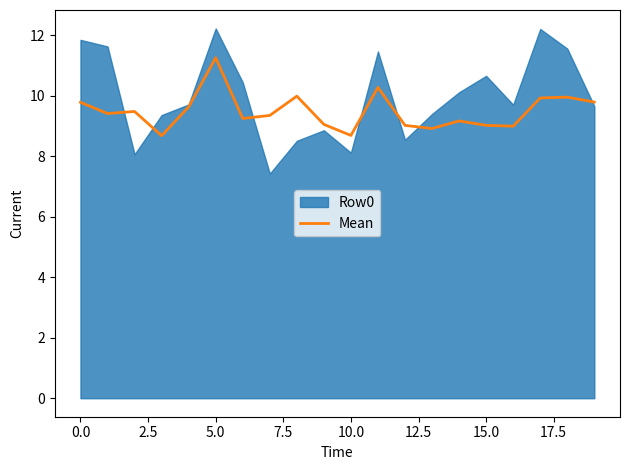

What is the difference between the maximum and second lowest values?

2.6